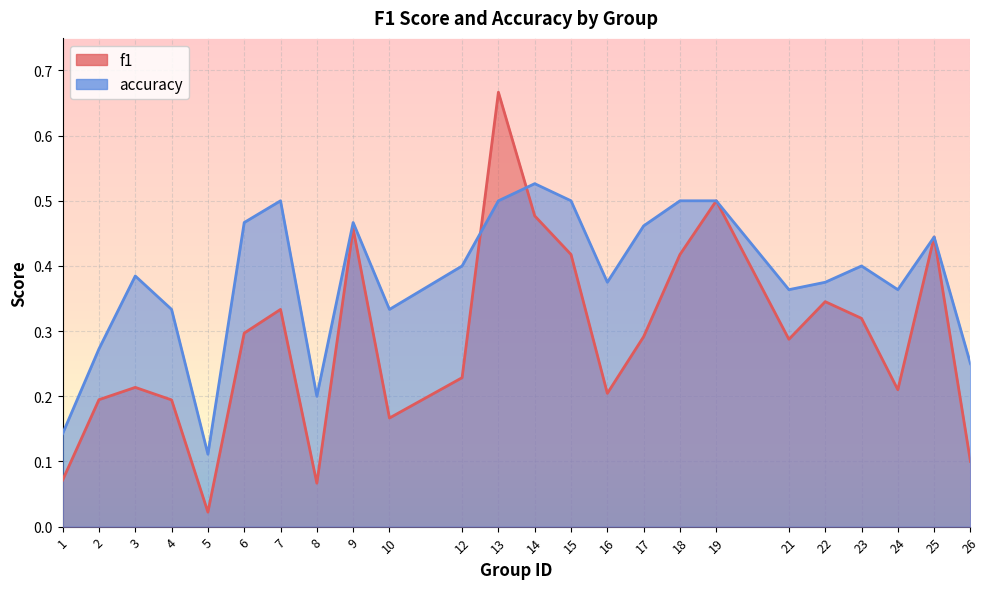

What is the sum of all accuracy values?

9.2